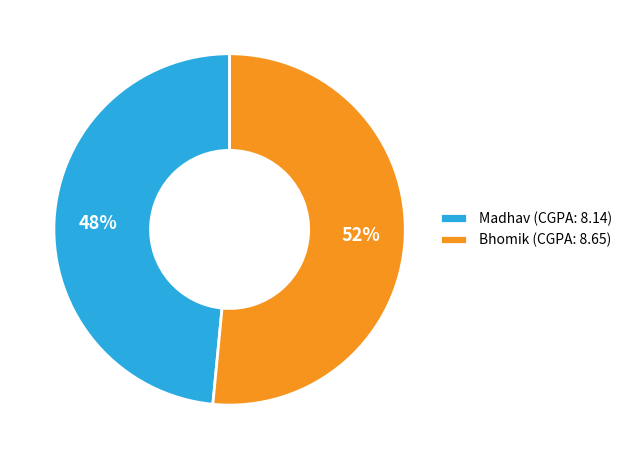

What is the largest slice in the pie chart?

Bhomik